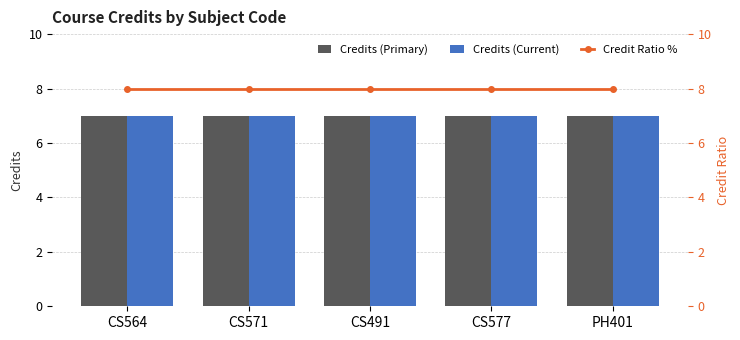

What is the greatest value displayed?

8